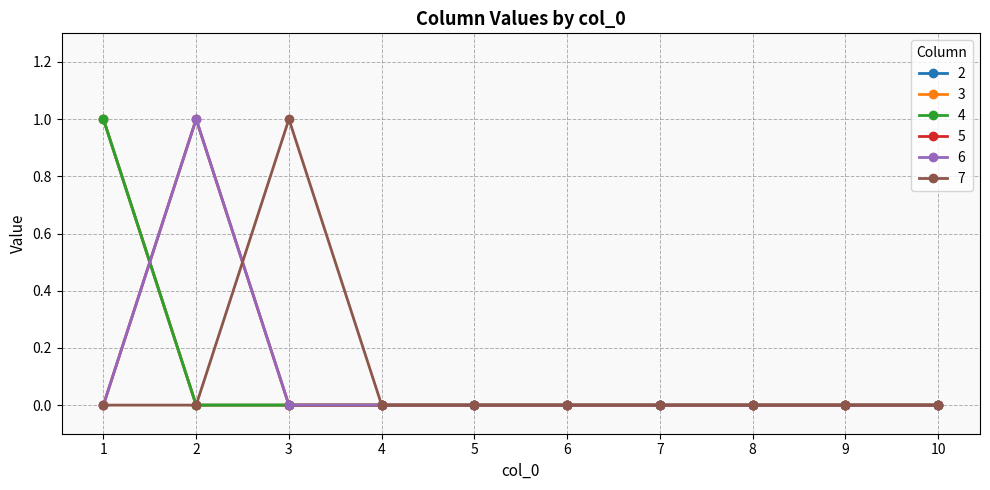

The value of 2 at 1 is 2. True or false?

False